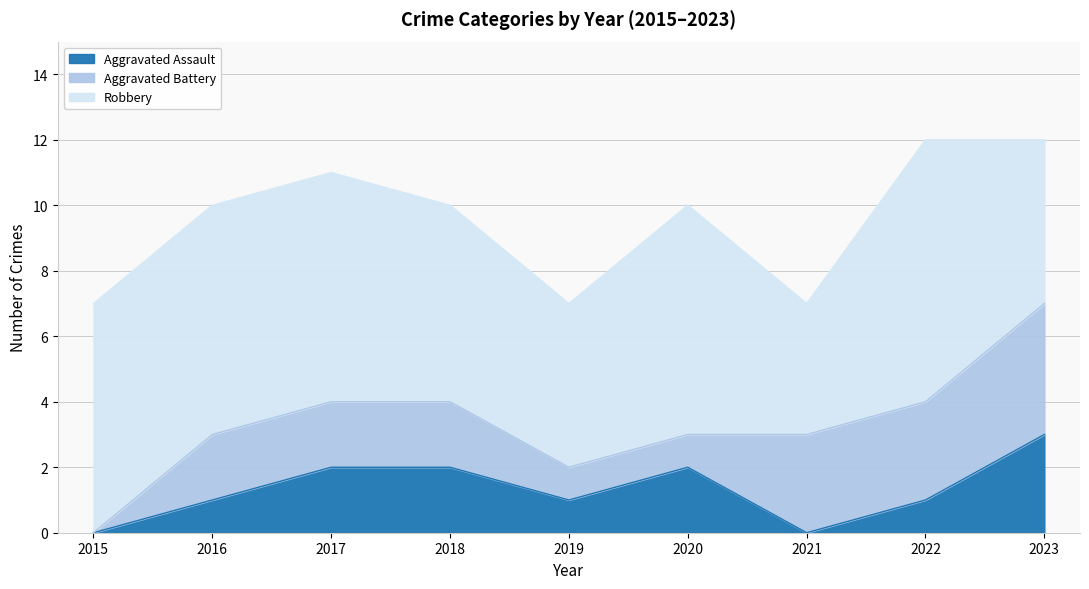

What is the difference between the maximum and minimum values in the Aggravated Assault series?

3